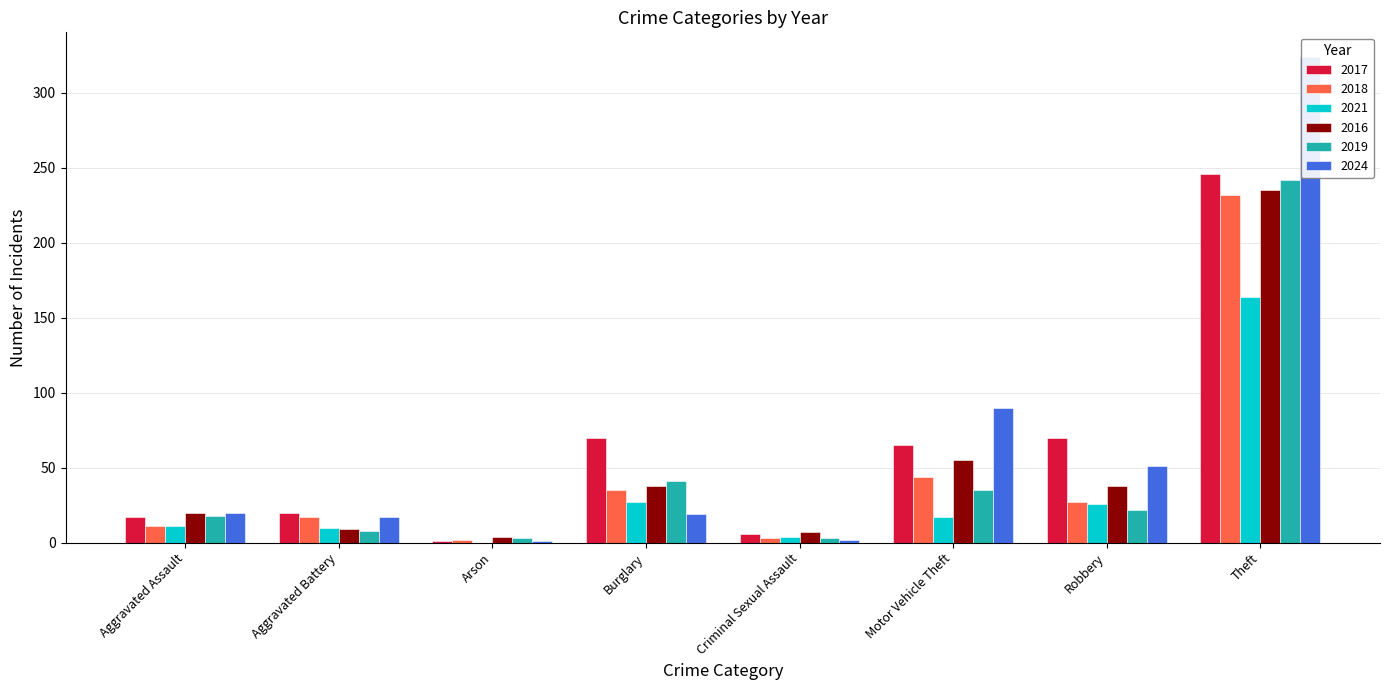

Rank the series at Motor Vehicle Theft from lowest to highest value.

2021, 2019, 2018, 2016, 2017, 2024